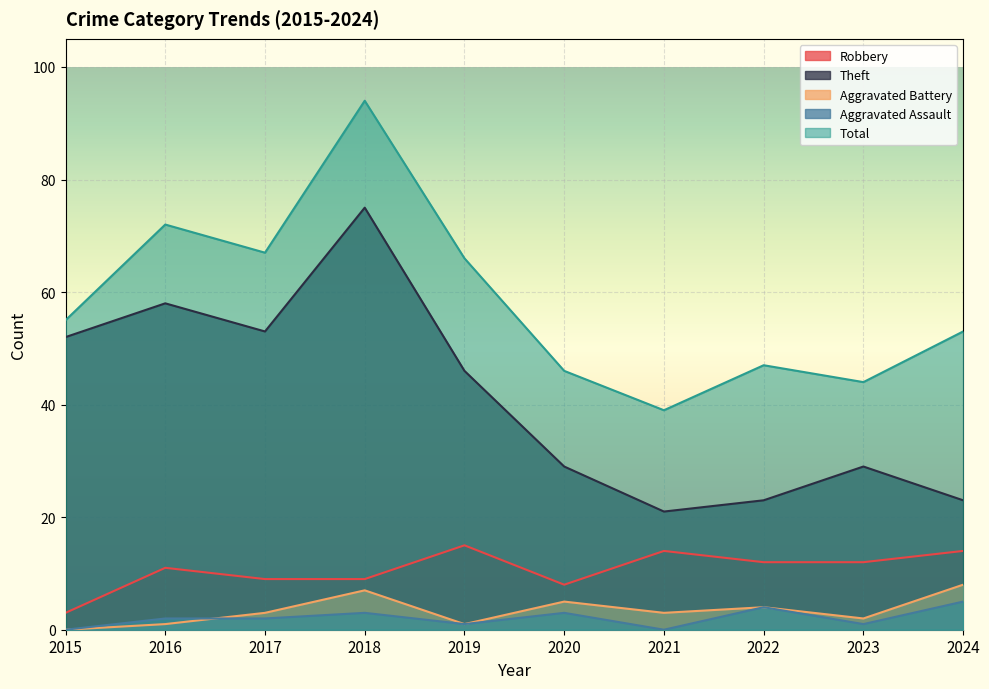

What is the difference between the highest and lowest values at 2019?

65